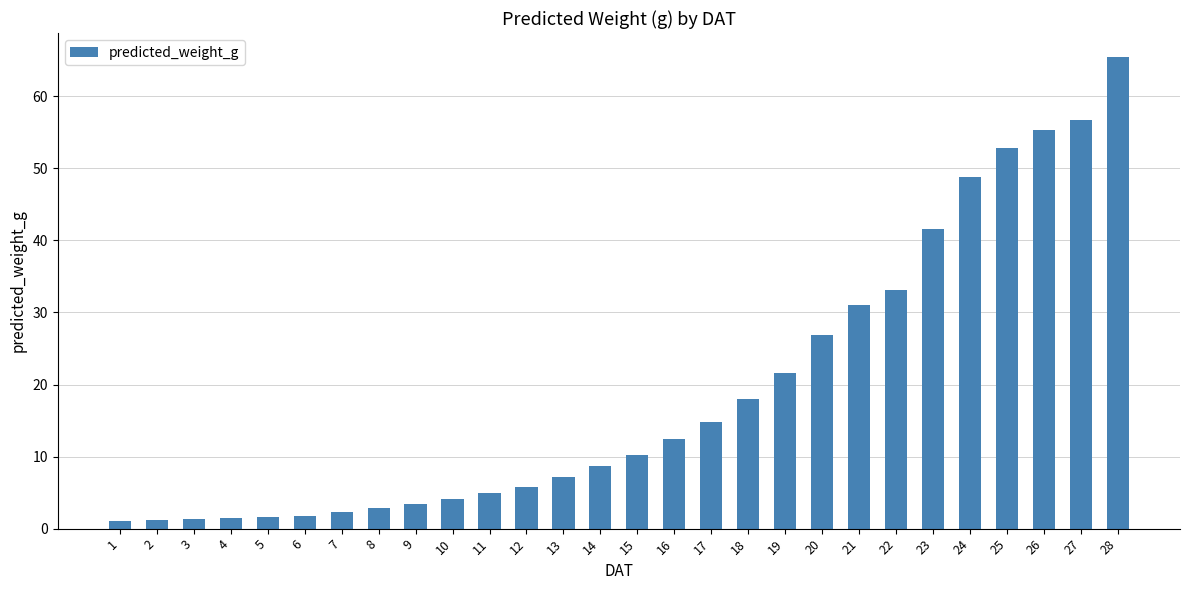

What is the sum of all values?

536.9